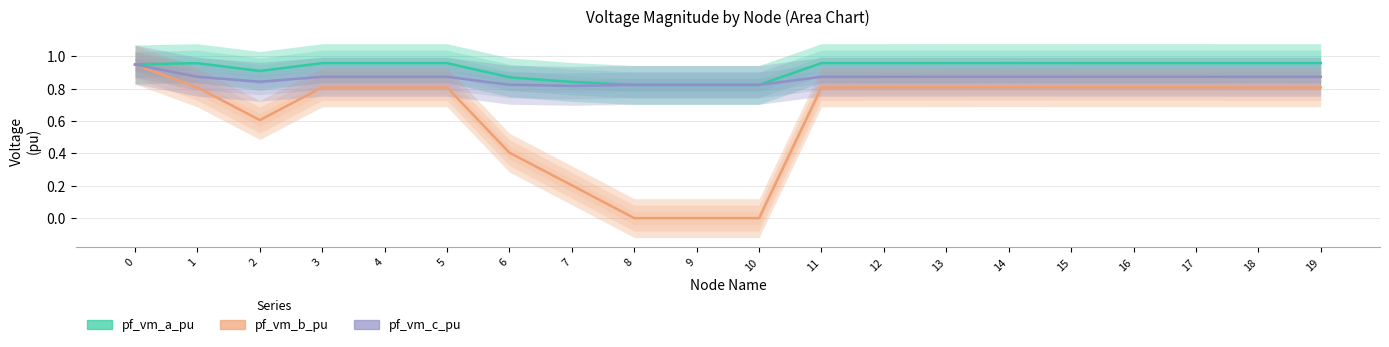

In pf_vm_b_pu, how many points are lower than both neighbors (excluding endpoints)?

3